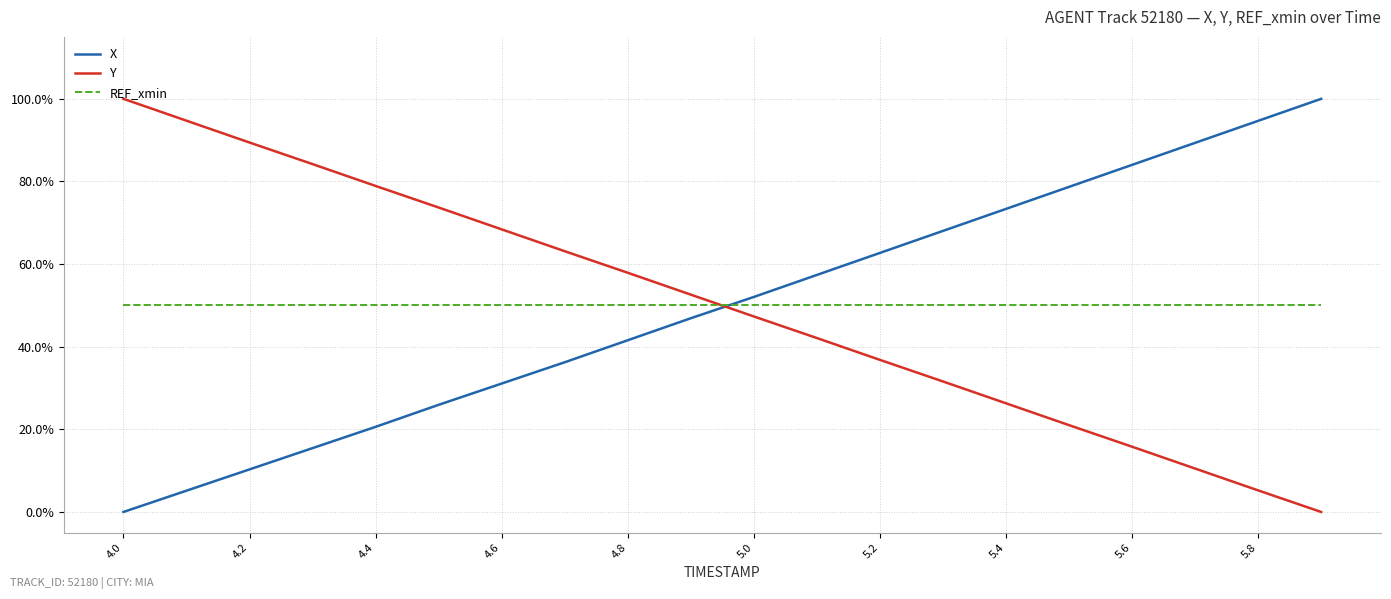

Is this an area chart (filled region under the line)?

No